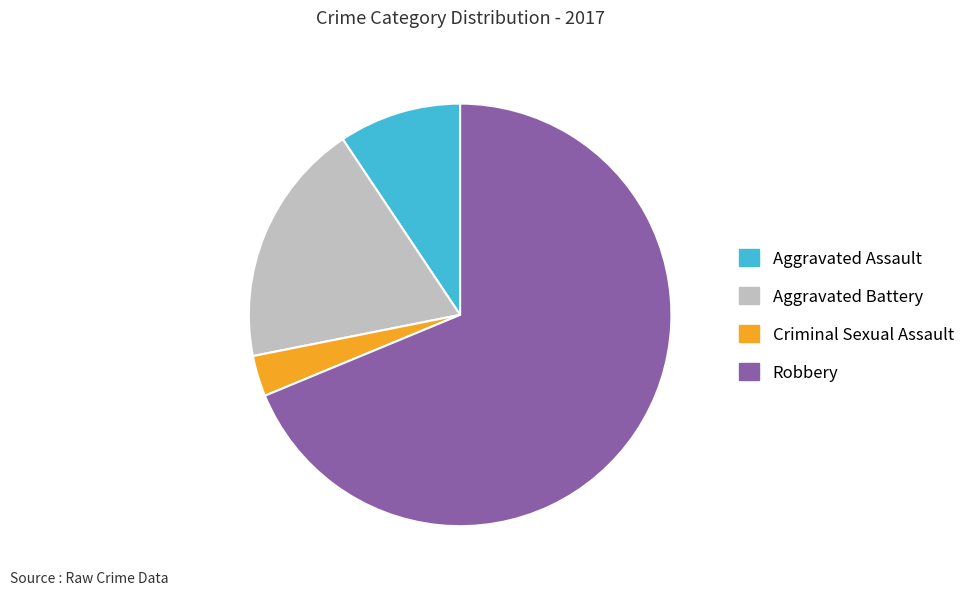

Count the number of slices in the pie.

4